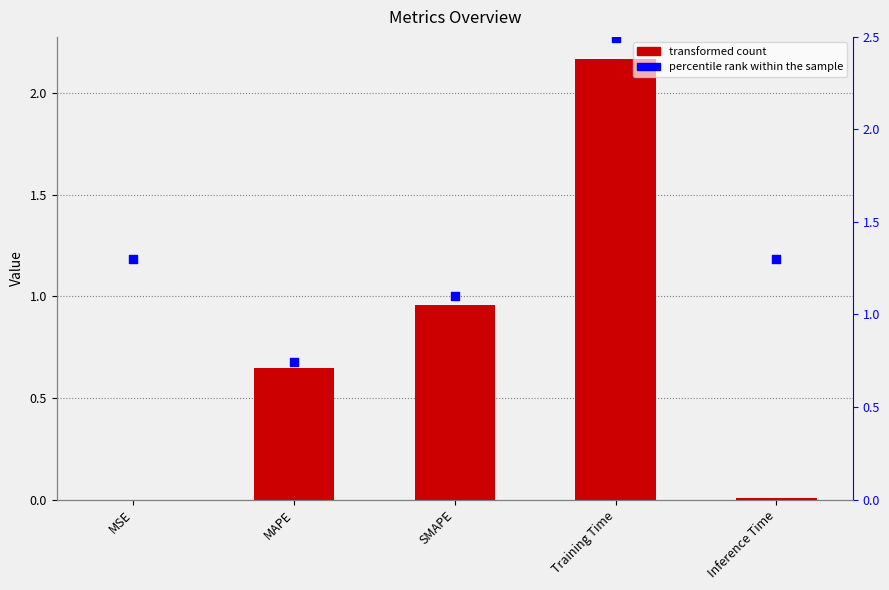

Which series contains the lowest Y value?

col_1